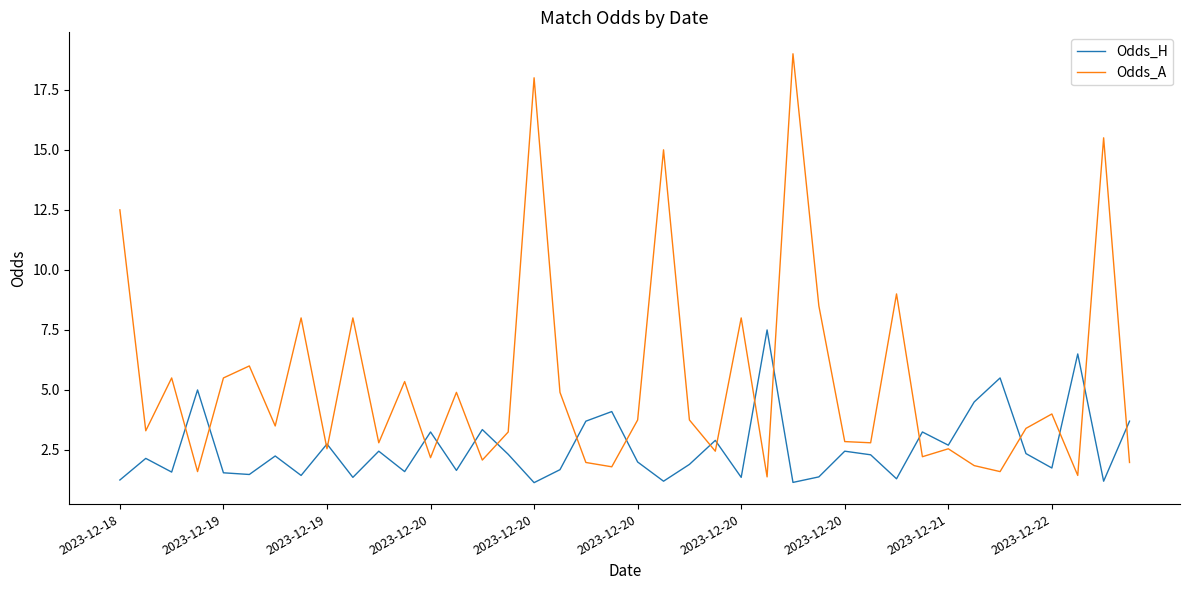

Which series has the largest range (max minus min)?

Odds_A